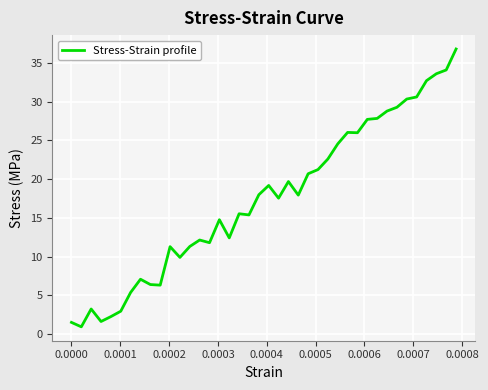

True or false: the data has more than 2 interior local peaks.

True